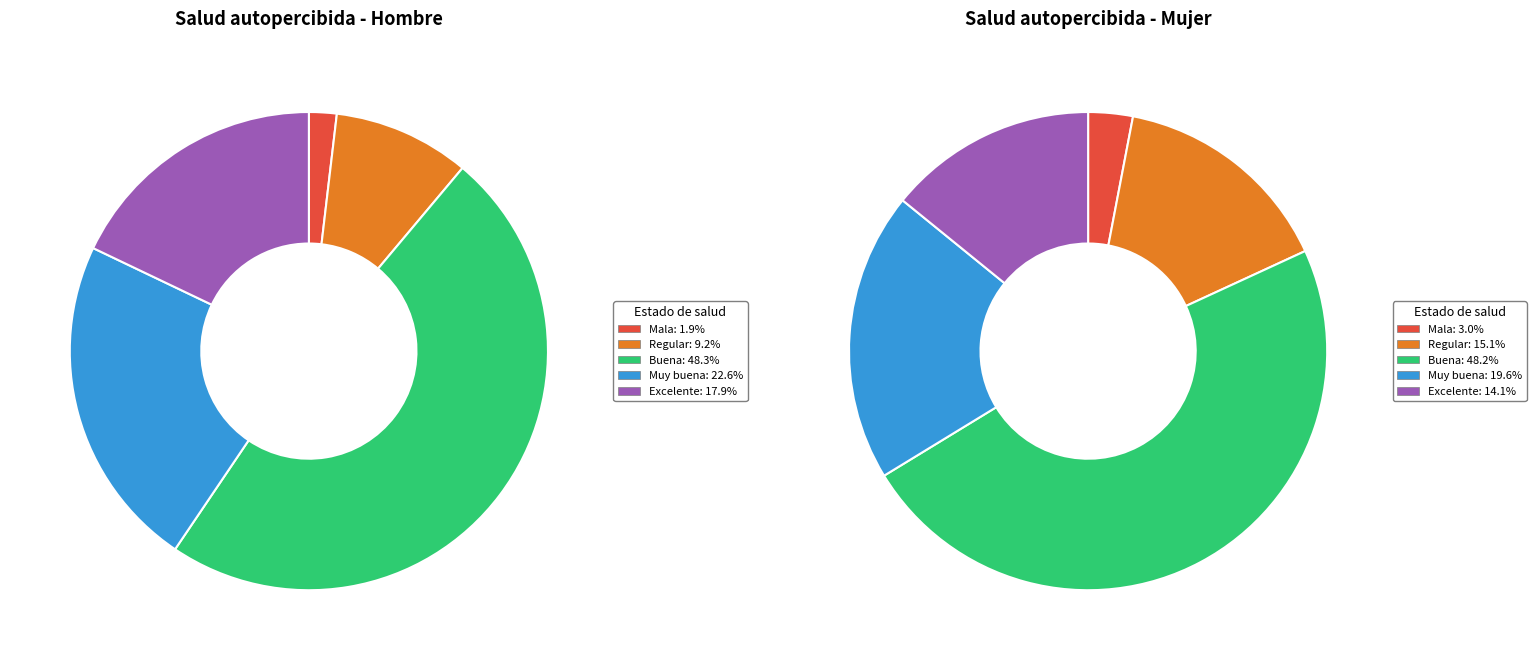

What percentage is NOT represented by Excelente?

82.1%